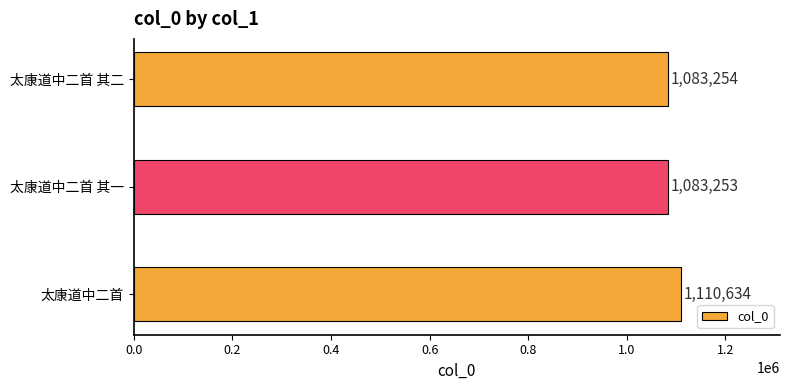

Reading bottom to top, extract all data points from this chart.

1110634	1083253	1083254